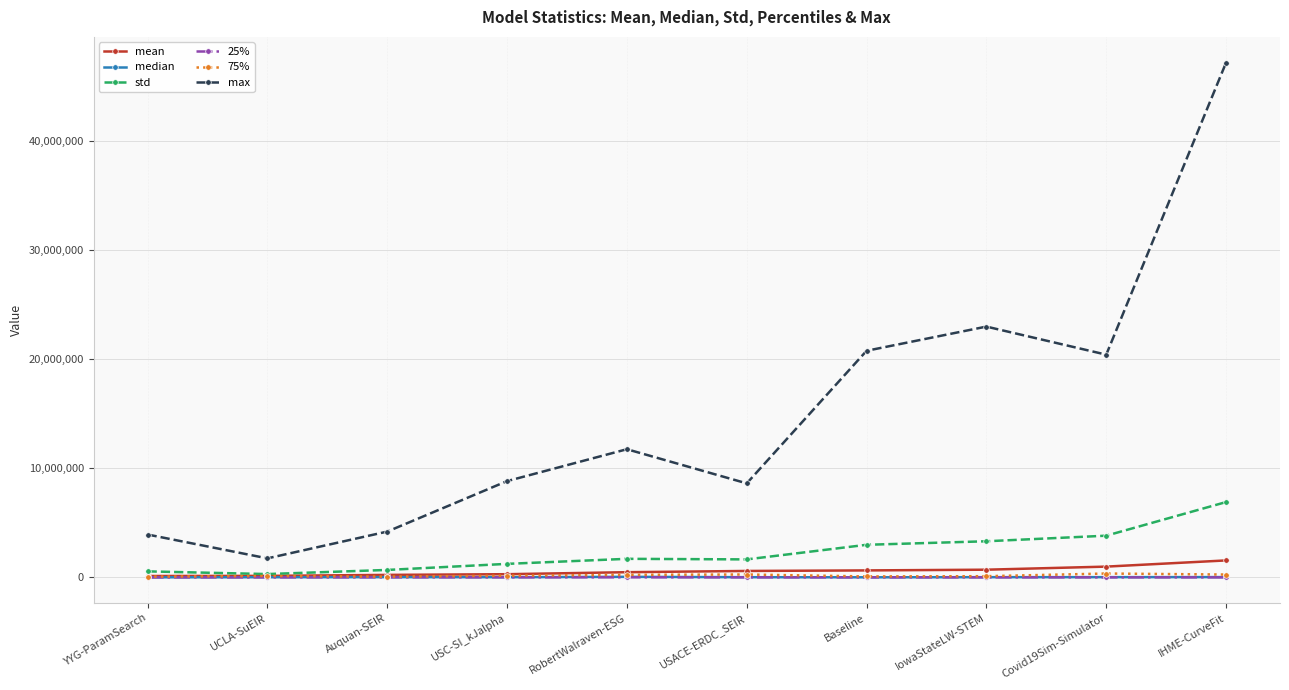

How many values in the 75% series are below 154465?

5